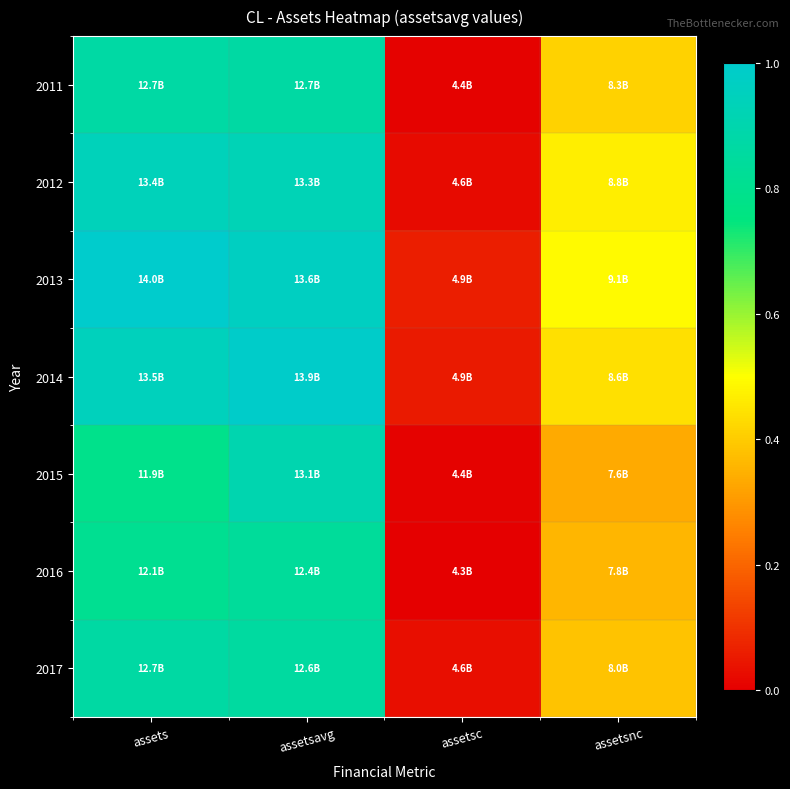

At how many categories does at least one series exceed 0?

4